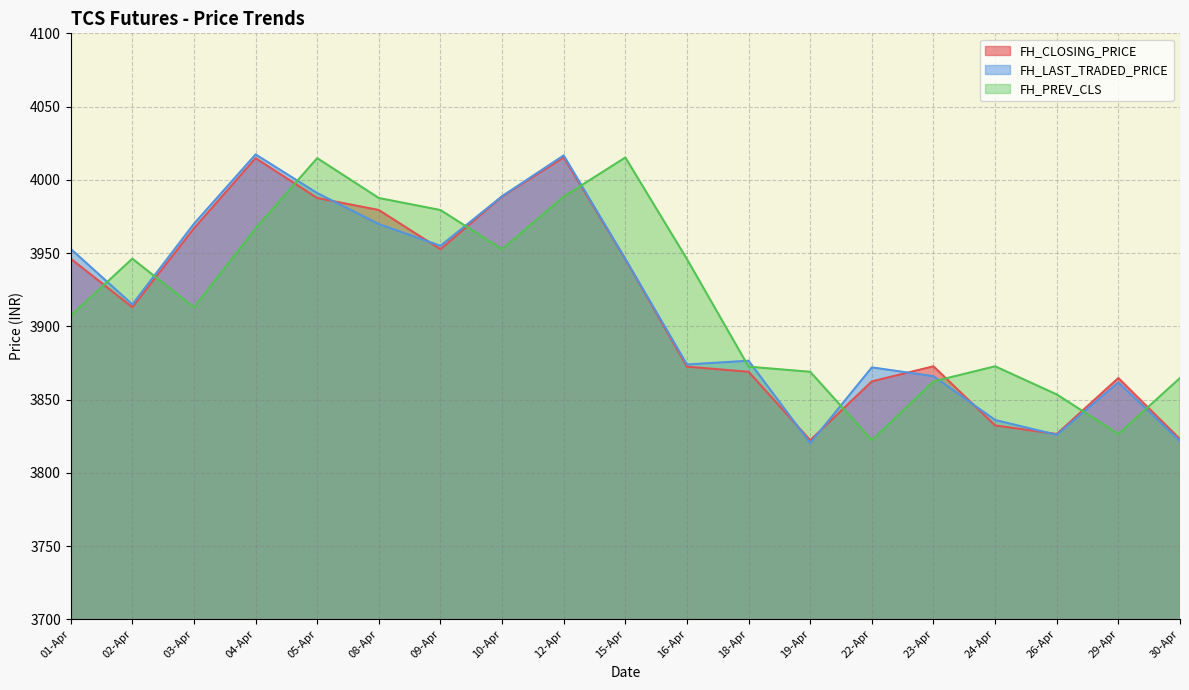

What is the total value across all series at 10-Apr?

11930.1